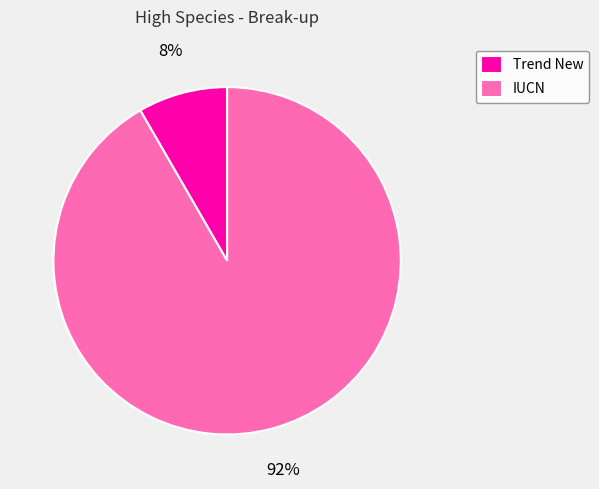

Rank the categories by value from lowest to highest.

Trend New, IUCN